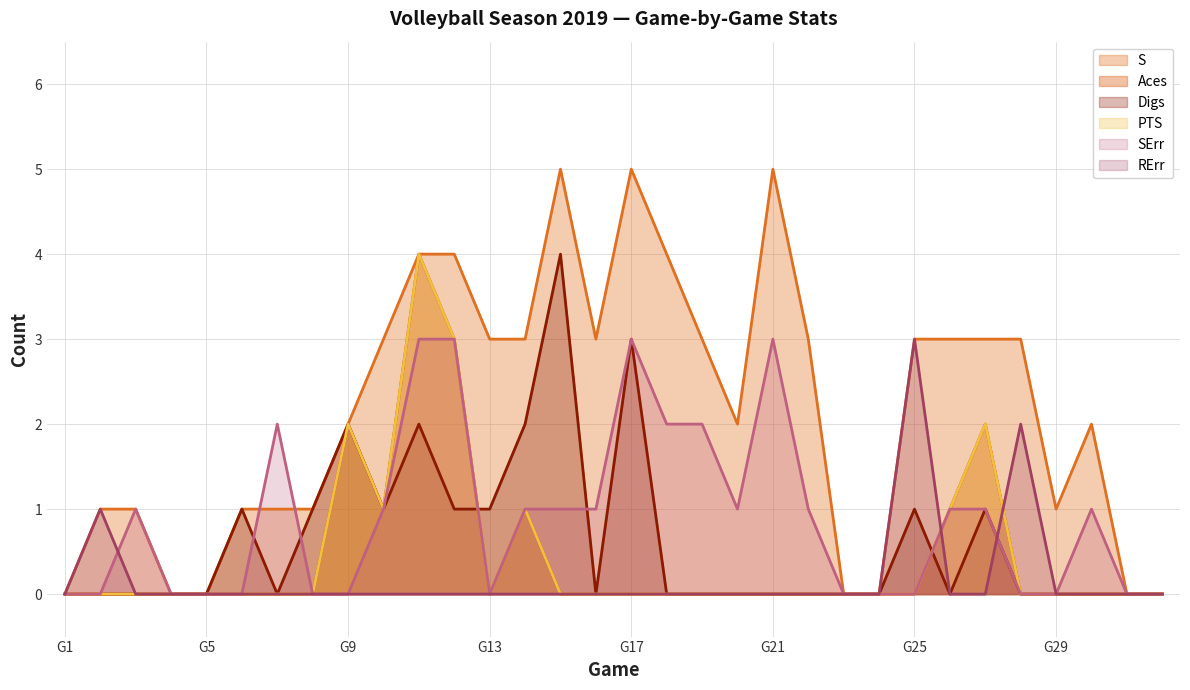

Does the chart have visible grid lines?

Yes